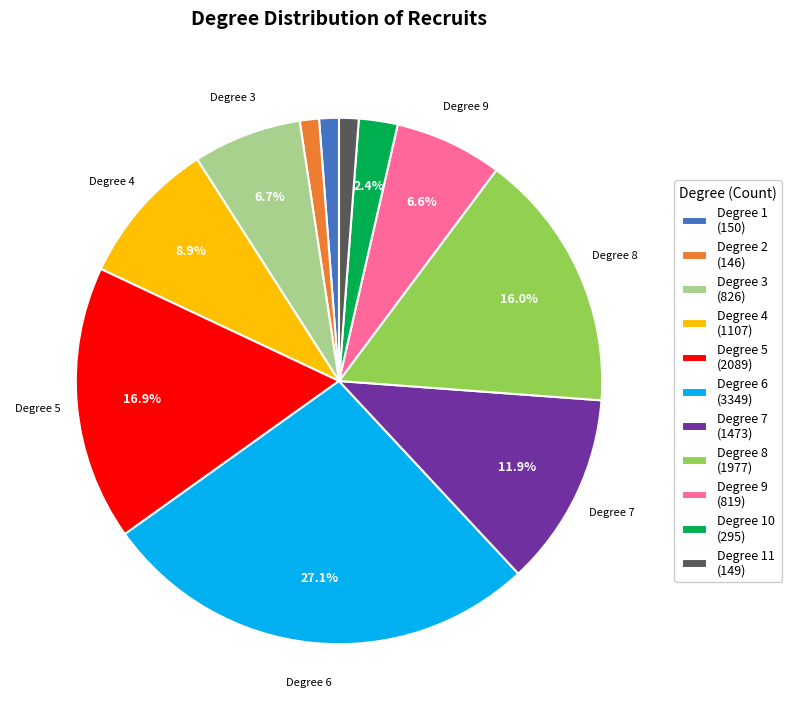

What is the largest slice in the pie chart?

Degree 6 (3349)